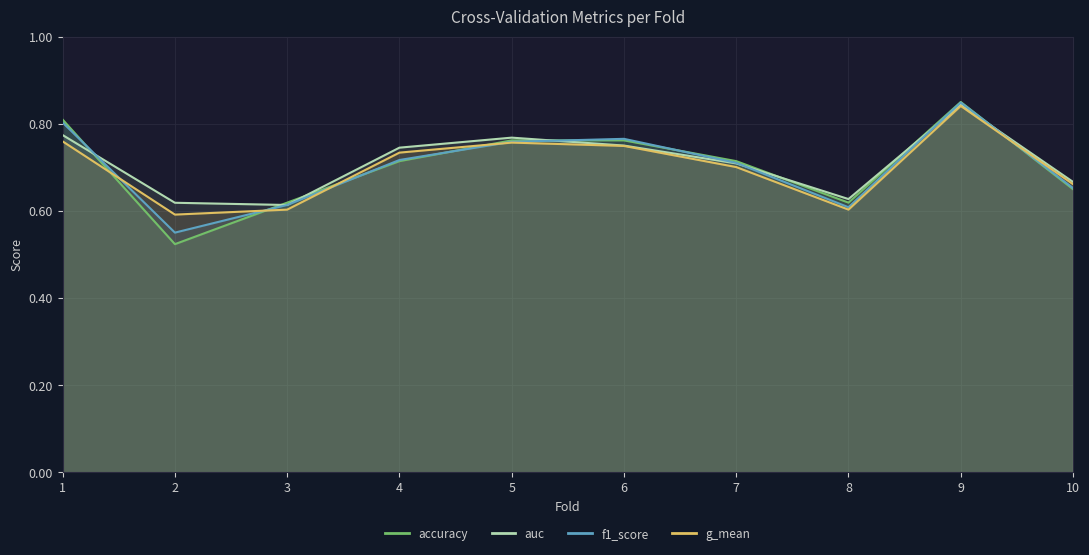

Which has a higher value, 1 or 5?

1